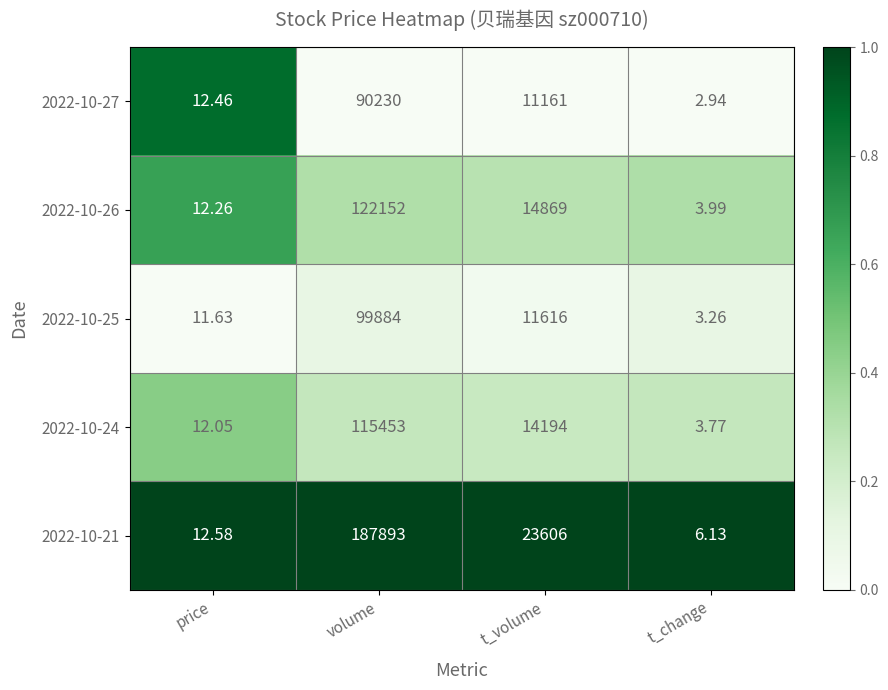

Which label corresponds to the largest value in the chart?

volume